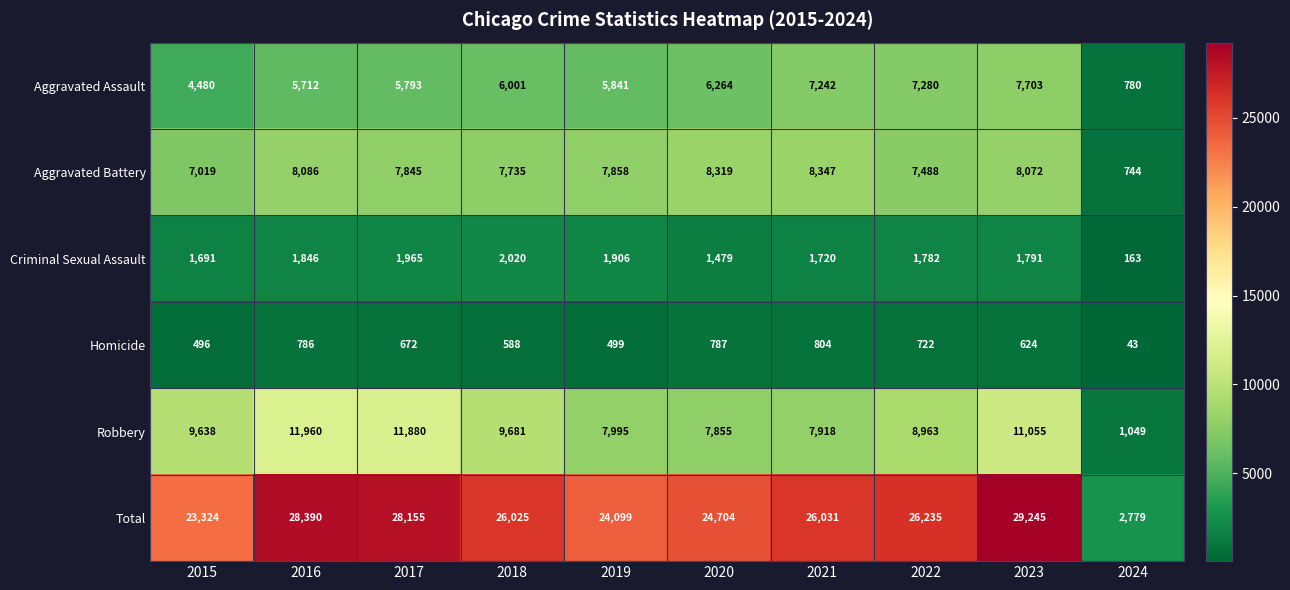

Between 2018 and 2022, which series saw the biggest shift?

Aggravated Assault